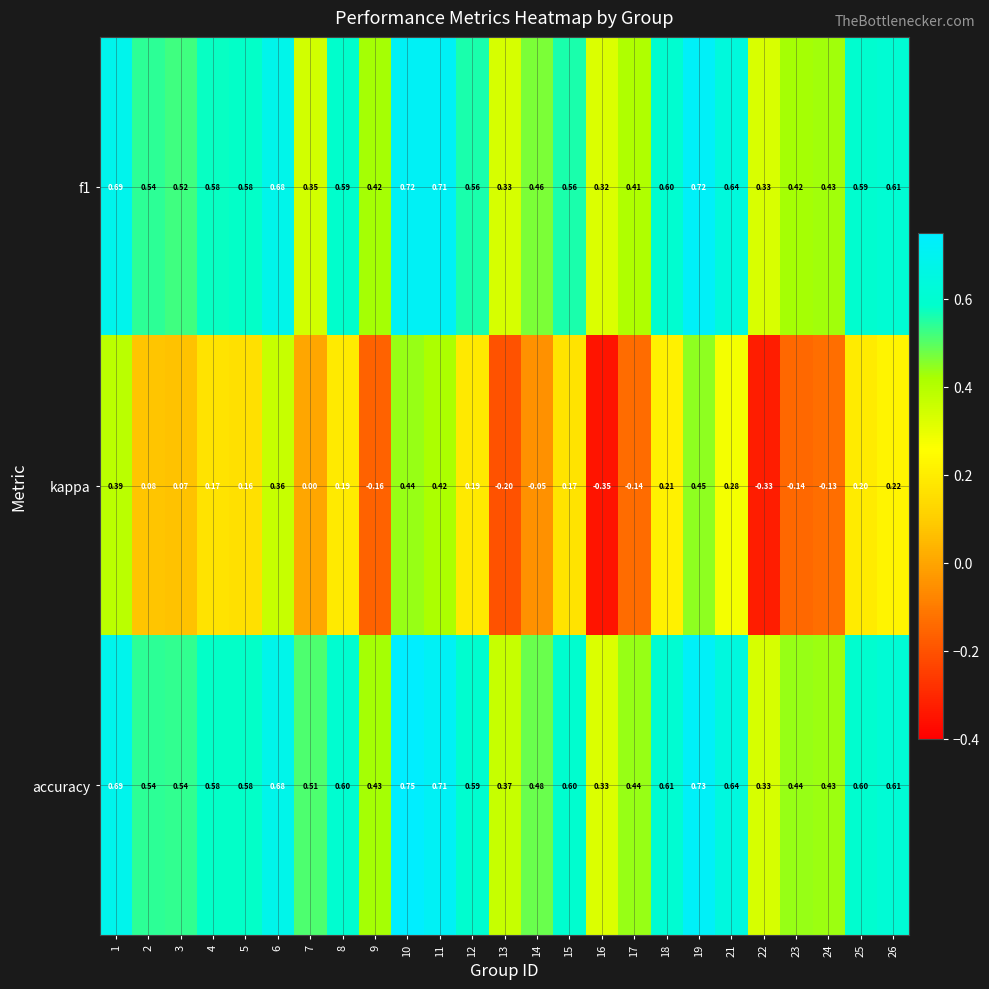

Which series has the largest range (max minus min)?

kappa